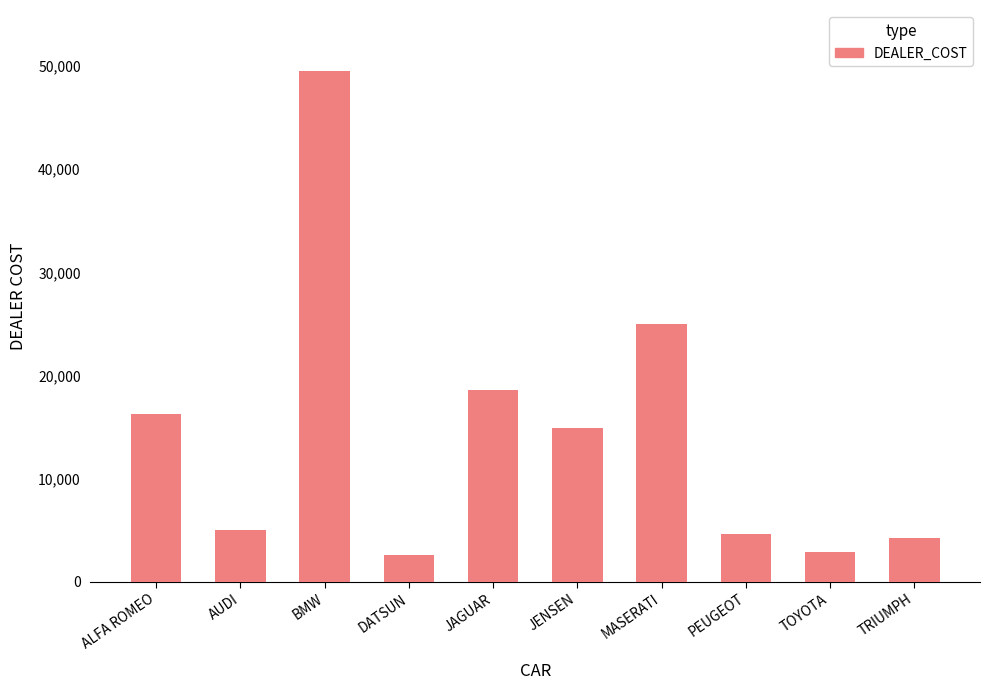

Reading left to right, what are all the values shown in this chart?

16235	5063	49500	2626	18621	14940	25000	4631	2886	4292